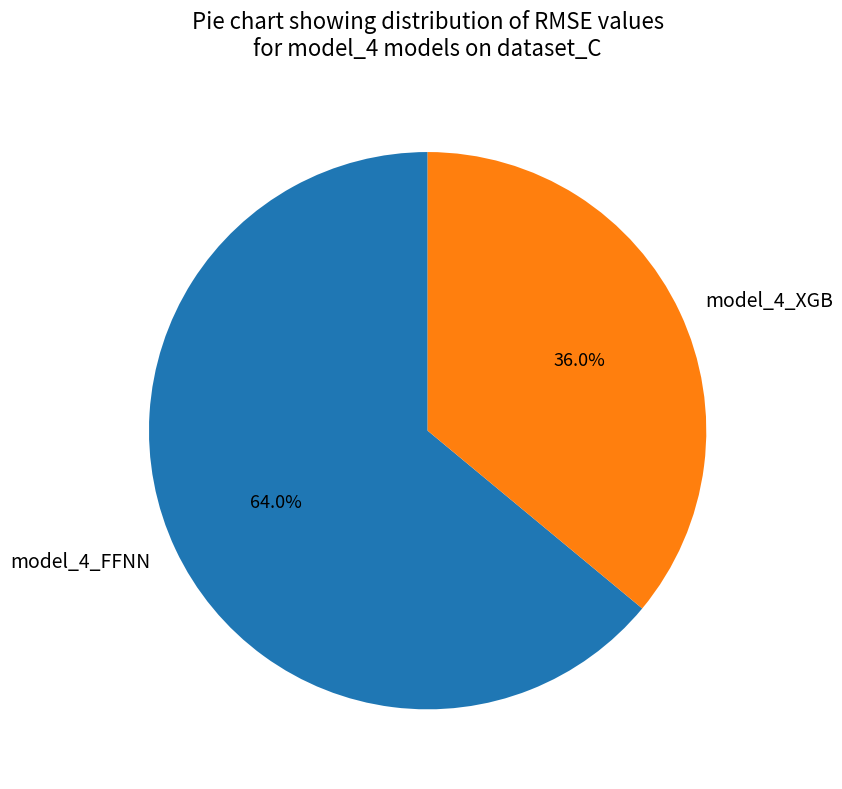

Rank the categories by value from lowest to highest.

model_4_XGB, model_4_FFNN